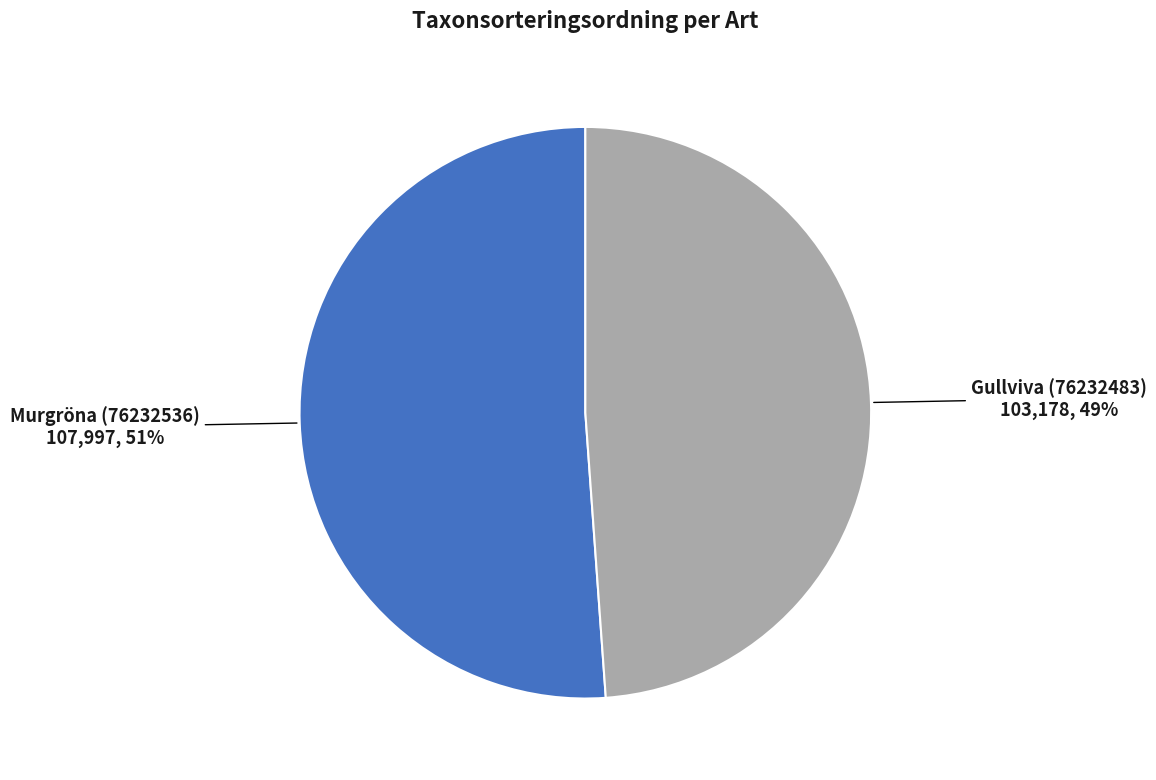

To the nearest percent, what is the average slice percentage?

50%